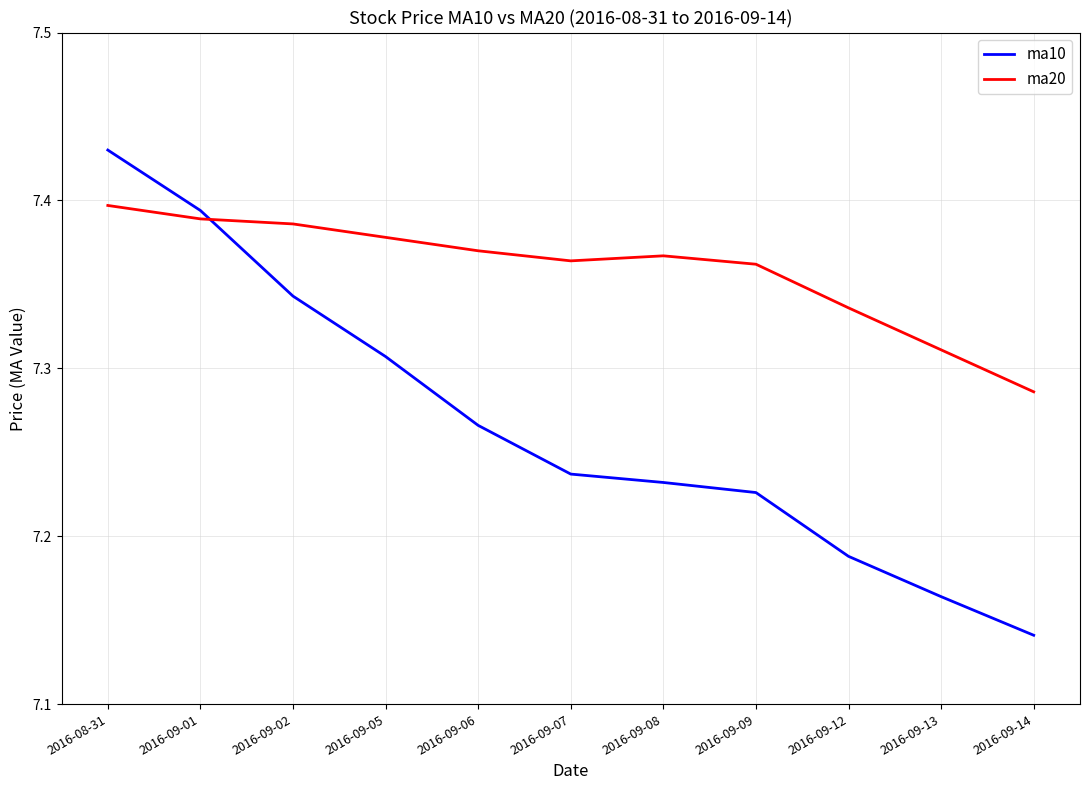

Count the ma10 values in the range 7 to 8.

11